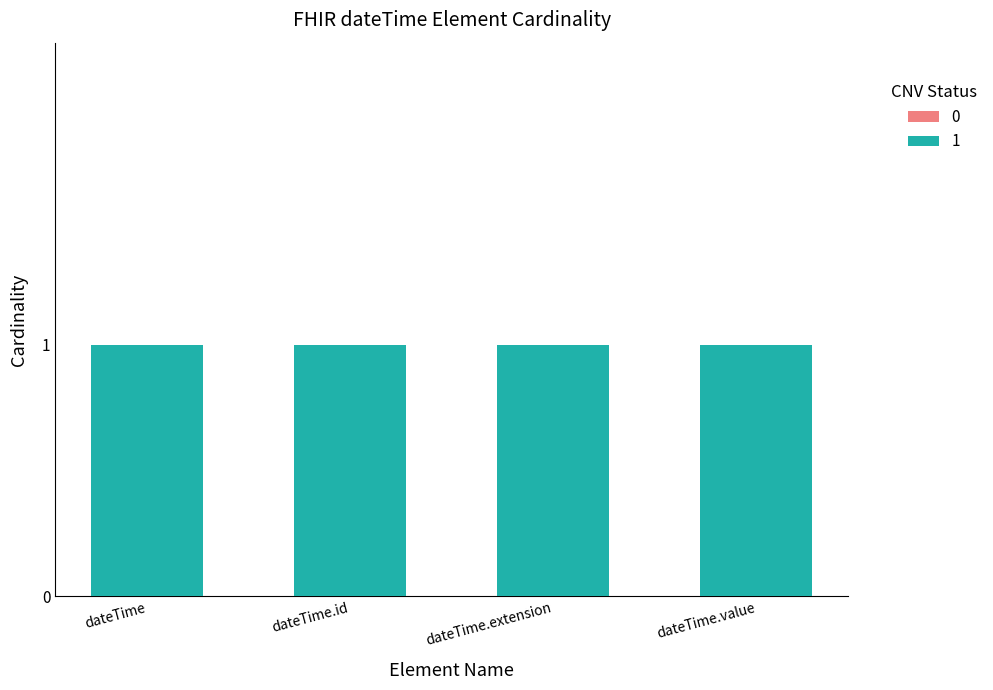

Is the value of 1 at dateTime.id greater than the value of 0 at dateTime.value?

Yes